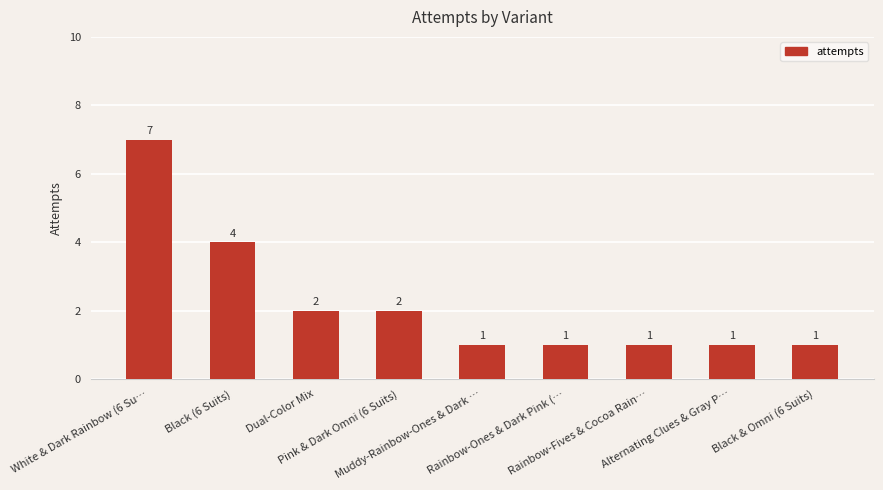

What is the sum of all values?

20